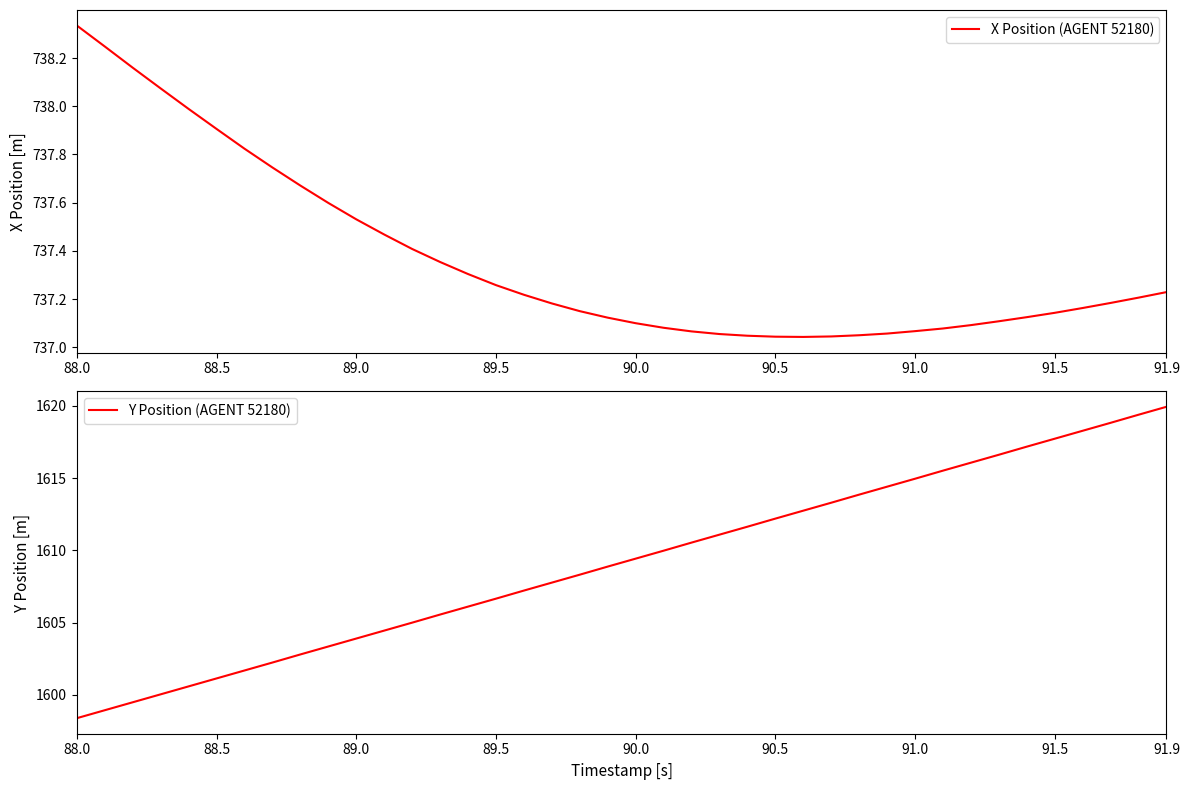

What is the sum of all X Position (AGENT 52180) values?

29494.5